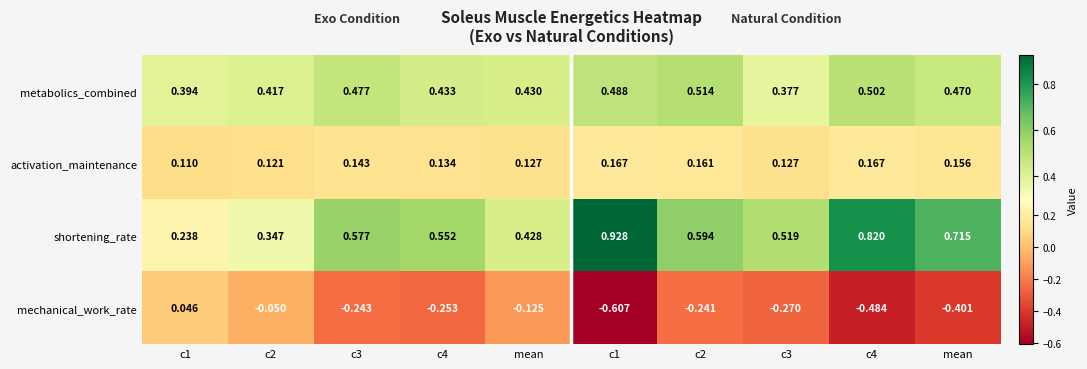

Count the number of categories in the chart.

10